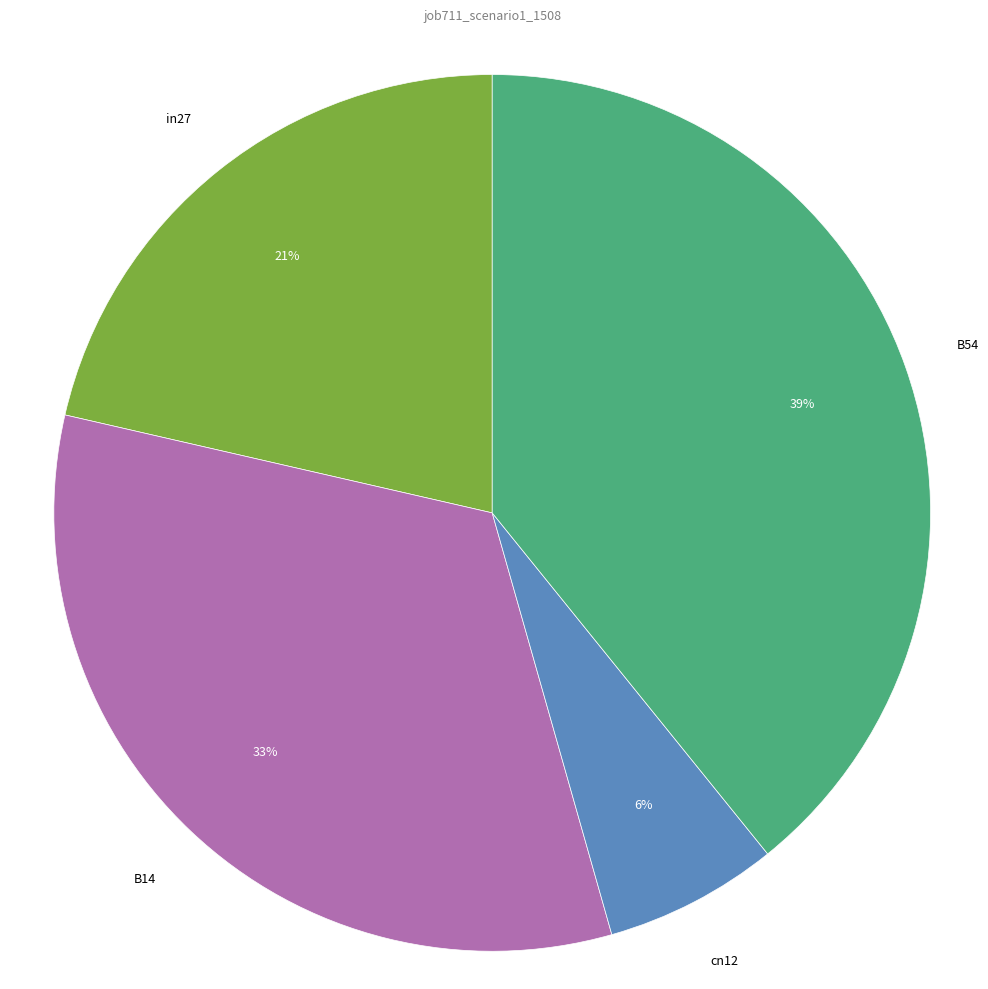

How many segments does this pie chart have?

4